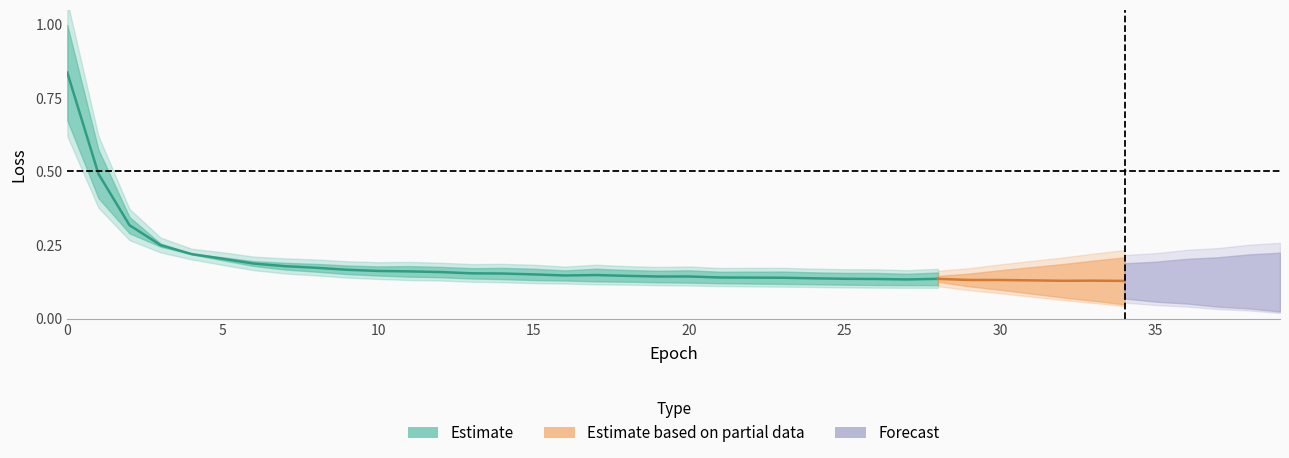

List the labels in order of loss value, smallest first.

39, 37, 38, 36, 35, 34, 33, 32, 31, 30, 29, 28, 27, 26, 25, 24, 23, 22, 21, 20, 19, 18, 17, 16, 15, 14, 13, 12, 11, 10, 9, 8, 7, 6, 5, 4, 3, 2, 1, 0